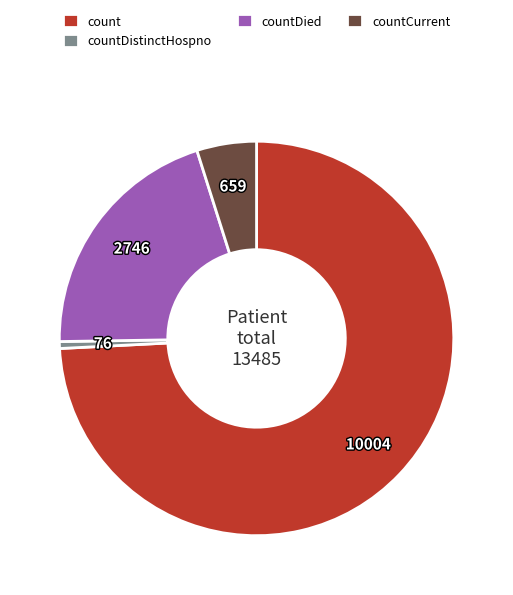

What is the largest slice in the pie chart?

count